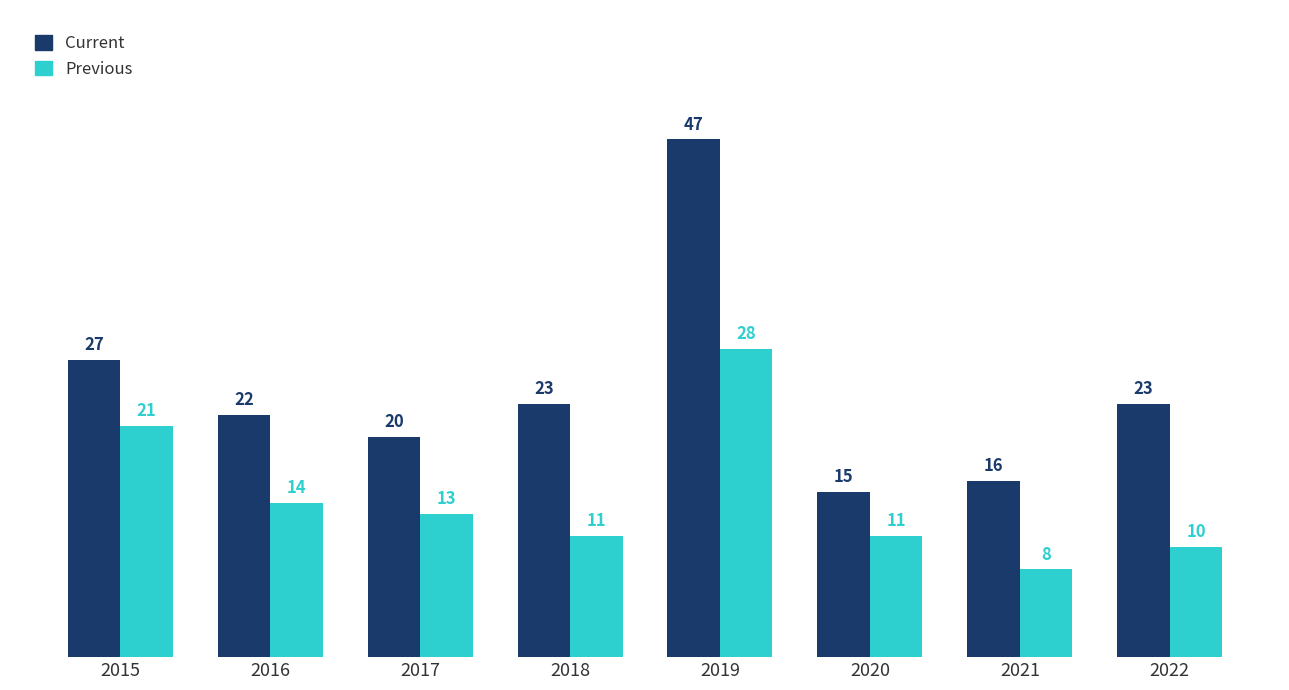

What value does the Previous series have at 2017, to the nearest 10?

10